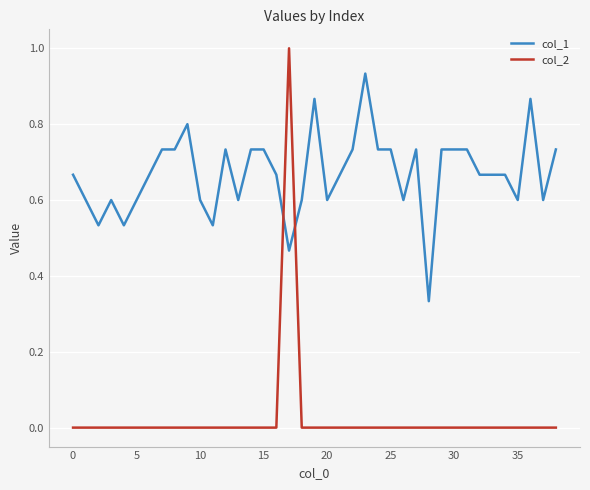

How many times do col_2 and col_1 cross each other?

2